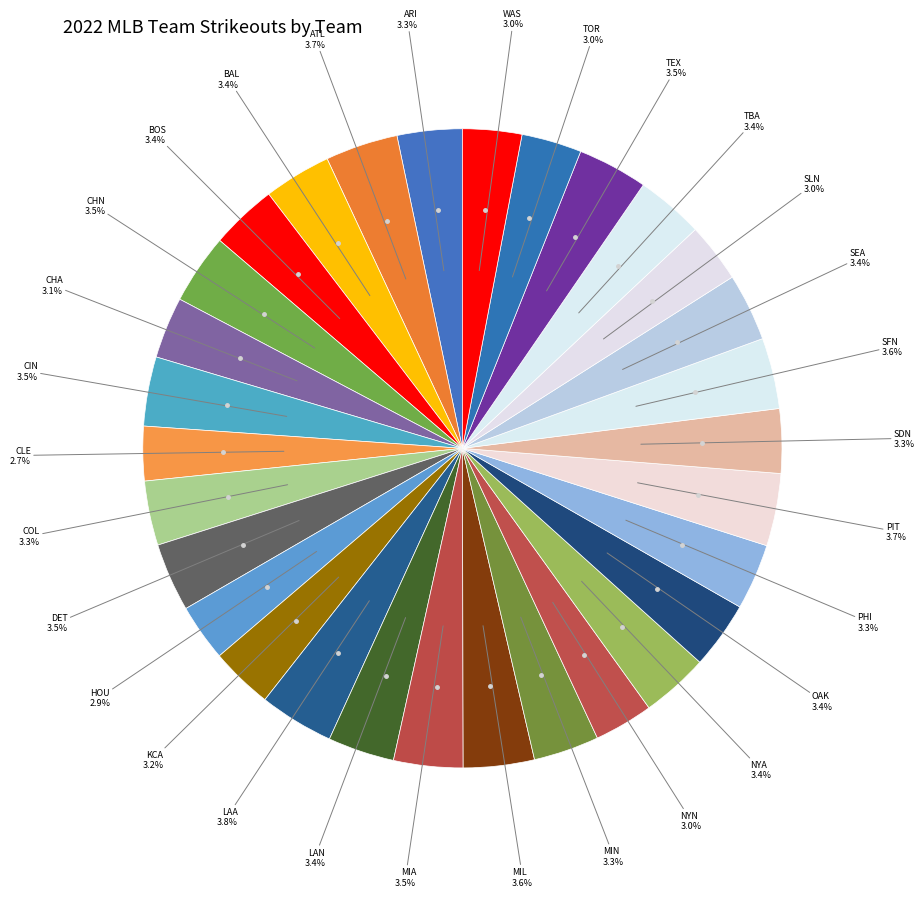

Does any single category account for the majority?

No